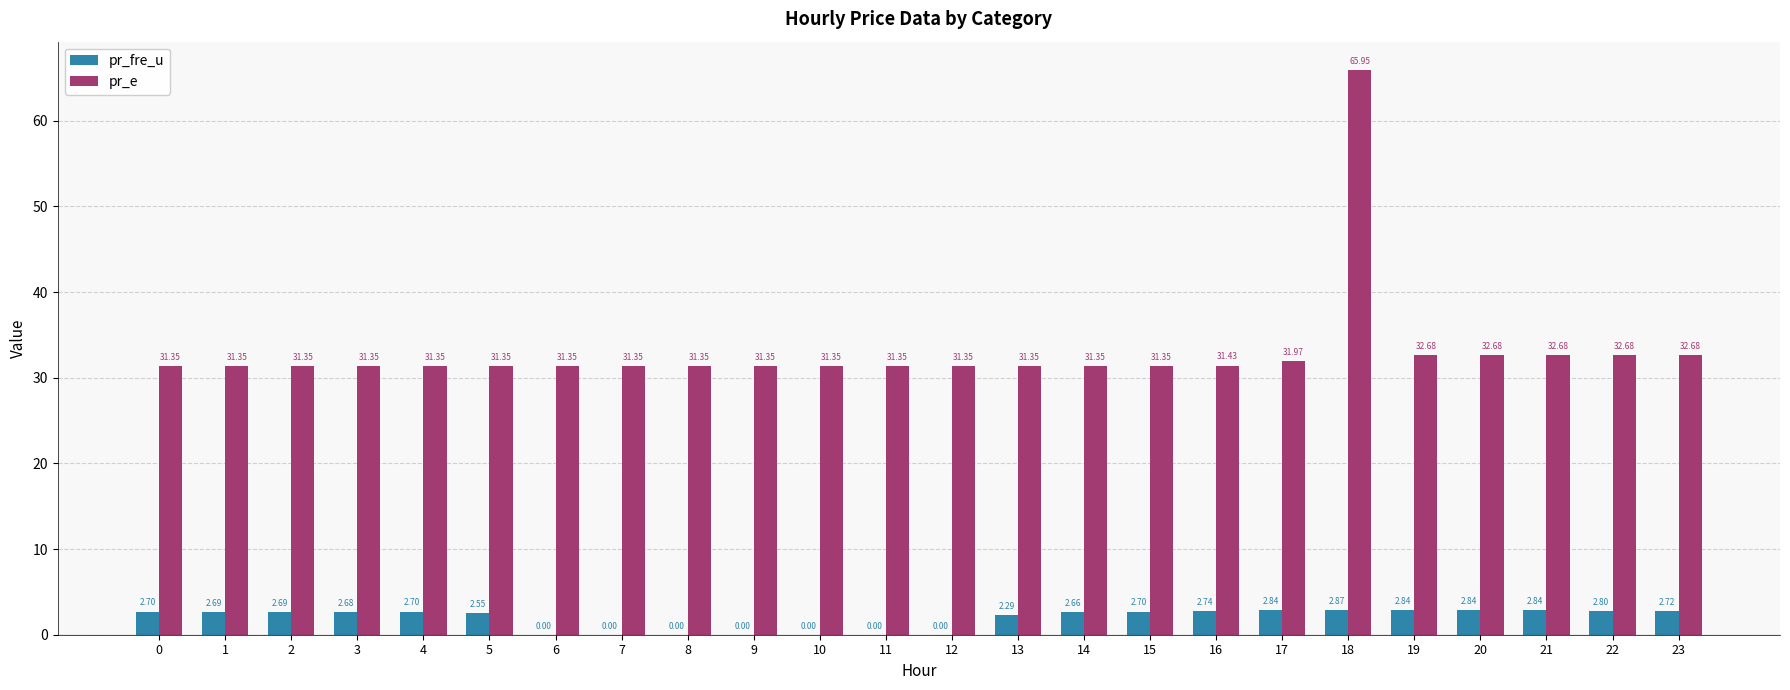

What is the sum of the pr_e values at 1 and 19?

64.0